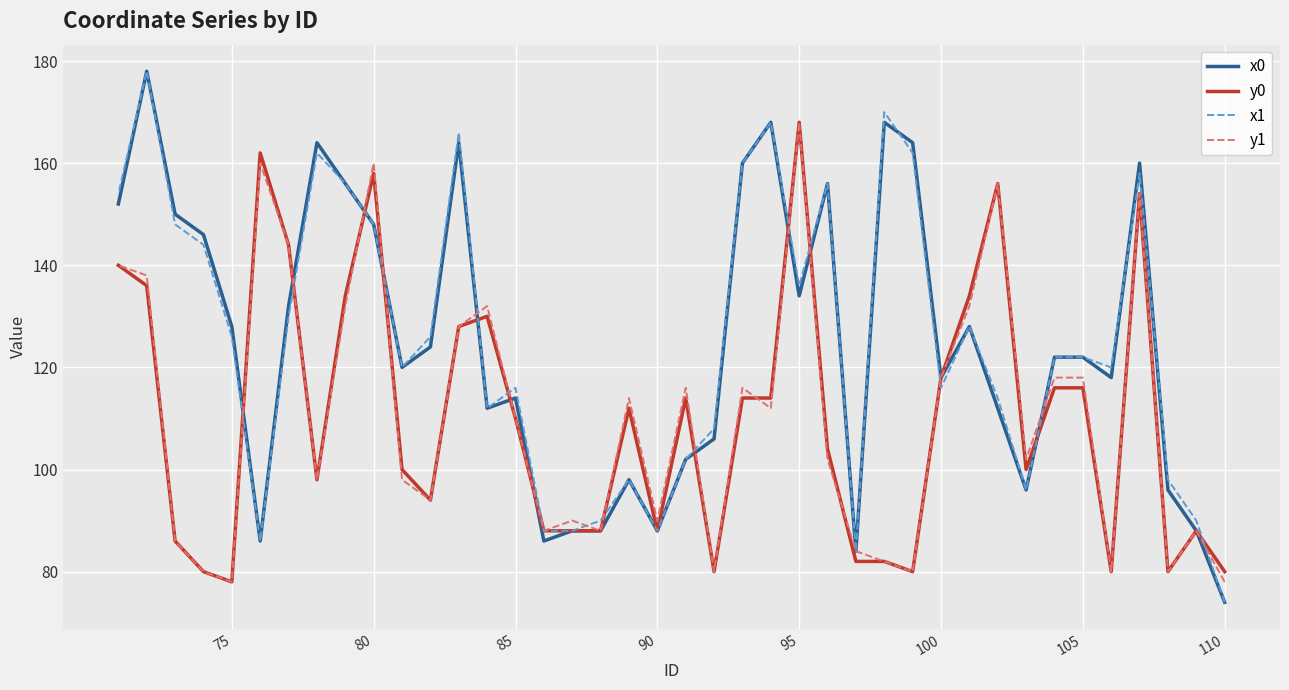

True or false: y1 has more than 0 interior local peaks.

True